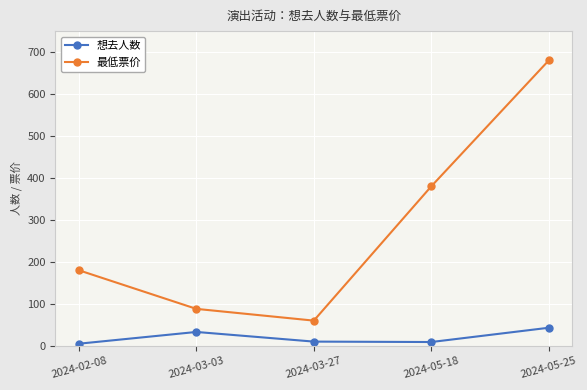

What is the label of the 1st point from the right?

2024-05-25